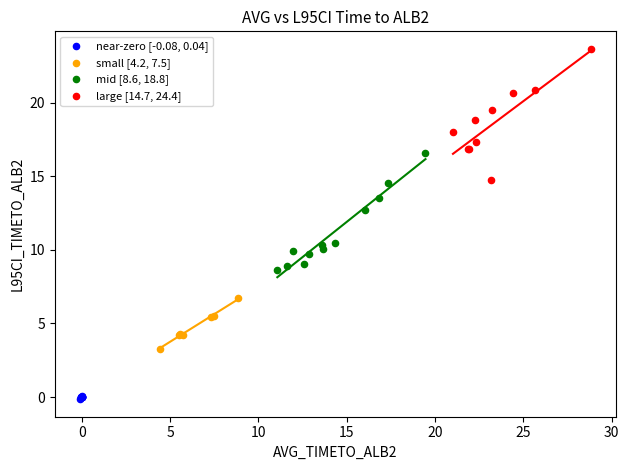

What are all the series names shown in the legend?

near-zero [-0.08, 0.04], small [4.2, 7.5], mid [8.6, 18.8], large [14.7, 24.4]